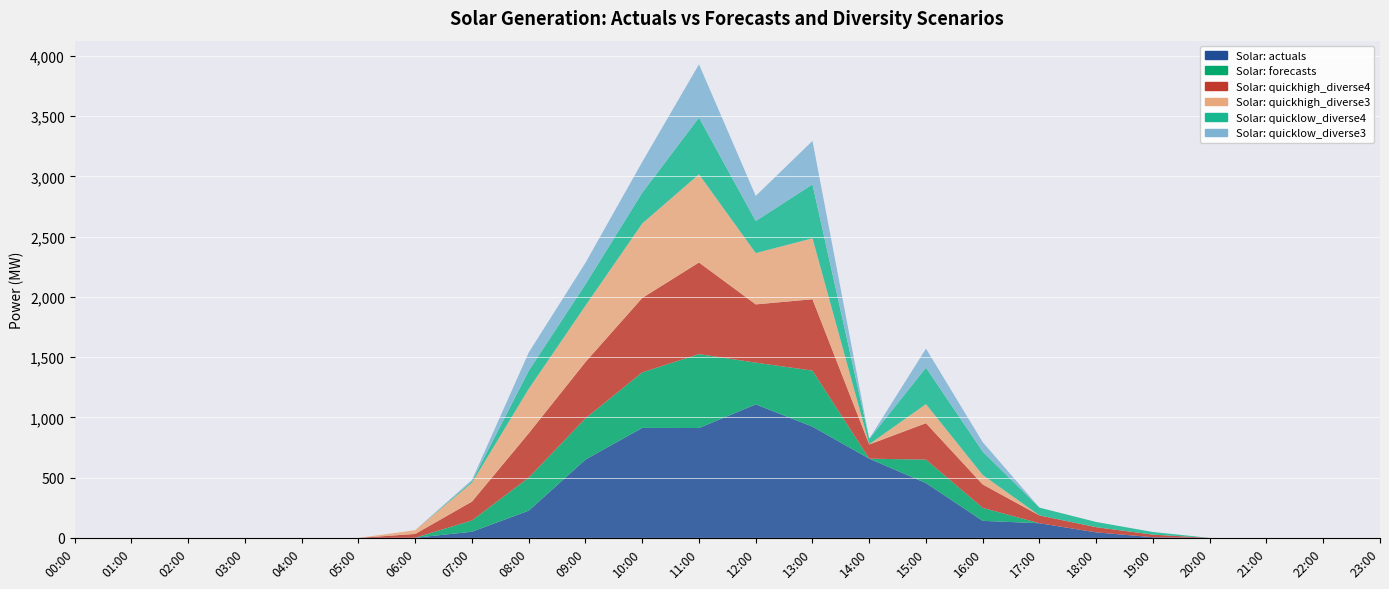

Reading left to right, transcribe all the data shown in this chart.

Solar: actuals: 0.0	0.0	0.0	0.0	0.0	0.0	1.4	51.1	226.1	650.0	913.0	911.8	1108.1	923.2	657.6	454.8	141.5	121.6	45.8	5.6	0.0	0.0	0.0	0.0
Solar: forecasts: 0.0	0.0	0.0	0.0	0.0	0.0	0.0	93.8	274.1	342.1	460.7	613.4	346.2	464.9	0.0	194.7	107.8	0.0	0.0	0.0	0.0	0.0	0.0	0.0
Solar: quickhigh_diverse3: 0.0	0.0	0.0	0.0	0.0	0.0	31.4	156.5	368.1	467.5	617.5	731.5	425.6	505.6	1.9	157.9	78.3	0.0	0.0	0.0	0.0	0.0	0.0	0.0
Solar: quickhigh_diverse4: 0.0	0.0	0.0	0.0	0.0	0.0	31.4	156.5	368.1	467.5	617.5	760.4	483.5	592.4	117.7	302.6	194.1	64.8	43.2	21.6	0.0	0.0	0.0	0.0
Solar: quicklow_diverse3: 0.0	0.0	0.0	0.0	0.0	0.0	0.0	11.7	150.9	177.9	255.5	441.8	208.4	360.7	0.0	157.9	78.3	0.0	0.0	0.0	0.0	0.0	0.0	0.0
Solar: quicklow_diverse4: 0.0	0.0	0.0	0.0	0.0	0.0	0.0	11.7	150.9	177.9	255.5	470.8	266.2	447.6	45.3	302.6	194.1	64.8	43.2	21.6	0.0	0.0	0.0	0.0